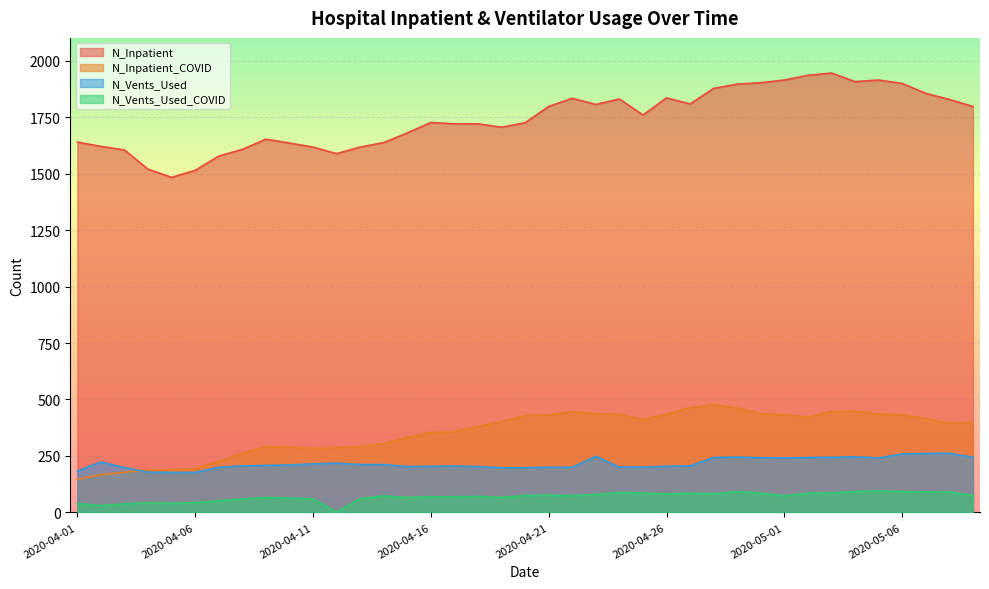

Reading left to right, extract all data points from this chart.

N_Inpatient: 2020-04-01=1640	2020-04-02=1621	2020-04-03=1605	2020-04-04=1520	2020-04-05=1484	2020-04-06=1515	2020-04-07=1578	2020-04-08=1608	2020-04-09=1653	2020-04-10=1636	2020-04-11=1618	2020-04-12=1589	2020-04-13=1618	2020-04-14=1638	2020-04-15=1681	2020-04-16=1727	2020-04-17=1721	2020-04-18=1721	2020-04-19=1706	2020-04-20=1726	2020-04-21=1798	2020-04-22=1834	2020-04-23=1807	2020-04-24=1831	2020-04-25=1760	2020-04-26=1836	2020-04-27=1809	2020-04-28=1878	2020-04-29=1897	2020-04-30=1903	2020-05-01=1915	2020-05-02=1936	2020-05-03=1946	2020-05-04=1908	2020-05-05=1915	2020-05-06=1900	2020-05-07=1856	2020-05-08=1829	2020-05-09=1798
N_Inpatient_COVID: 2020-04-01=147	2020-04-02=167	2020-04-03=178	2020-04-04=188	2020-04-05=189	2020-04-06=195	2020-04-07=226	2020-04-08=262	2020-04-09=291	2020-04-10=289	2020-04-11=284	2020-04-12=287	2020-04-13=291	2020-04-14=305	2020-04-15=333	2020-04-16=354	2020-04-17=358	2020-04-18=380	2020-04-19=402	2020-04-20=429	2020-04-21=432	2020-04-22=446	2020-04-23=437	2020-04-24=434	2020-04-25=411	2020-04-26=435	2020-04-27=464	2020-04-28=477	2020-04-29=462	2020-04-30=437	2020-05-01=432	2020-05-02=422	2020-05-03=447	2020-05-04=448	2020-05-05=435	2020-05-06=432	2020-05-07=415	2020-05-08=396	2020-05-09=399
N_Vents_Used: 2020-04-01=183	2020-04-02=223	2020-04-03=198	2020-04-04=178	2020-04-05=177	2020-04-06=177	2020-04-07=200	2020-04-08=206	2020-04-09=208	2020-04-10=210	2020-04-11=215	2020-04-12=218	2020-04-13=212	2020-04-14=212	2020-04-15=203	2020-04-16=204	2020-04-17=205	2020-04-18=203	2020-04-19=198	2020-04-20=198	2020-04-21=200	2020-04-22=200	2020-04-23=248	2020-04-24=201	2020-04-25=201	2020-04-26=204	2020-04-27=206	2020-04-28=243	2020-04-29=245	2020-04-30=242	2020-05-01=241	2020-05-02=243	2020-05-03=244	2020-05-04=246	2020-05-05=241	2020-05-06=259	2020-05-07=261	2020-05-08=262	2020-05-09=244
N_Vents_Used_COVID: 2020-04-01=39	2020-04-02=30	2020-04-03=38	2020-04-04=42	2020-04-05=40	2020-04-06=43	2020-04-07=51	2020-04-08=59	2020-04-09=66	2020-04-10=63	2020-04-11=60	2020-04-12=0	2020-04-13=61	2020-04-14=73	2020-04-15=66	2020-04-16=69	2020-04-17=69	2020-04-18=71	2020-04-19=66	2020-04-20=75	2020-04-21=76	2020-04-22=74	2020-04-23=79	2020-04-24=88	2020-04-25=86	2020-04-26=81	2020-04-27=85	2020-04-28=82	2020-04-29=92	2020-04-30=85	2020-05-01=73	2020-05-02=85	2020-05-03=86	2020-05-04=92	2020-05-05=96	2020-05-06=92	2020-05-07=91	2020-05-08=90	2020-05-09=75